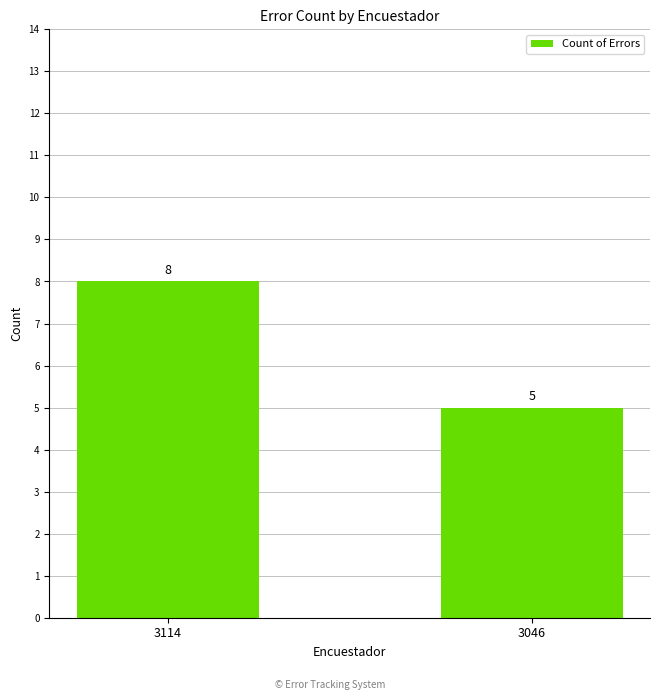

At which category does the chart reach its minimum across all series?

3046